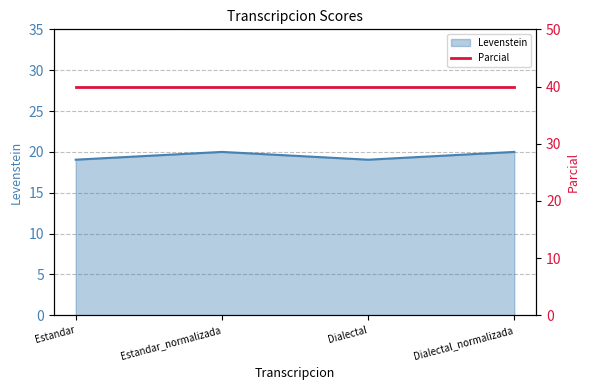

How many lines are shown in the chart?

1